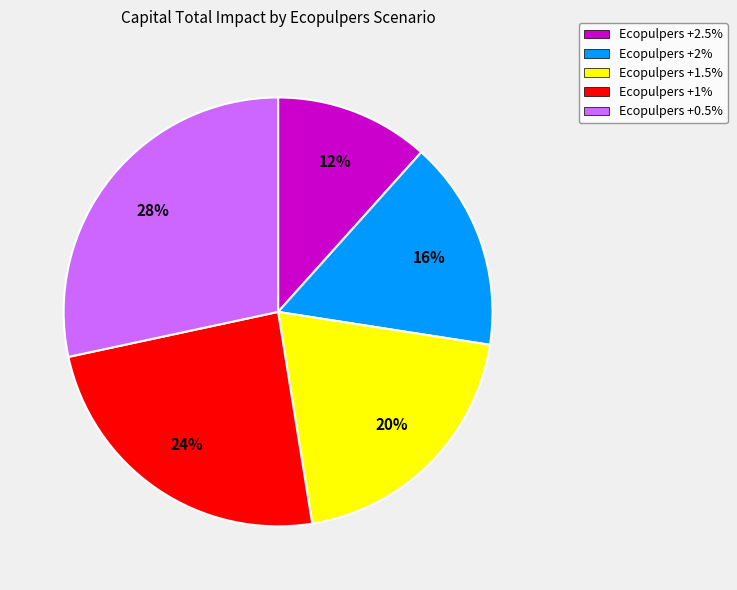

Is there any slice that represents more than half of the pie?

No